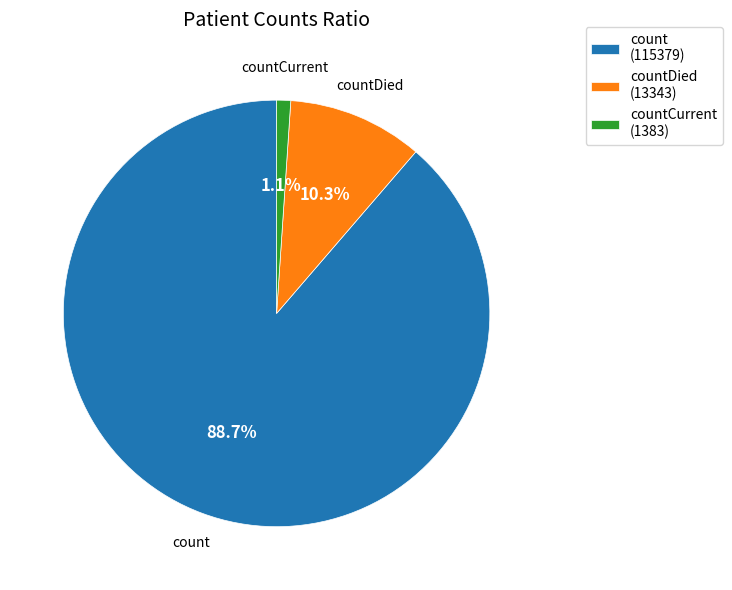

What is the ratio of the value at count to the value at countDied?

8.6